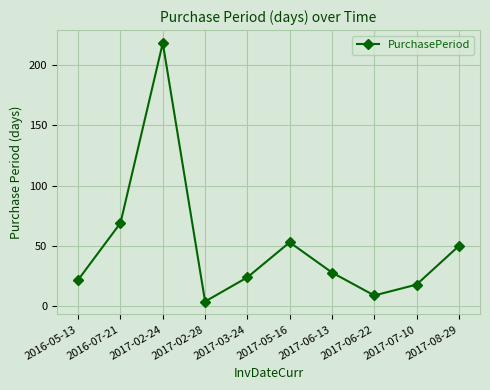

Where is the first local minimum?

2017-02-28